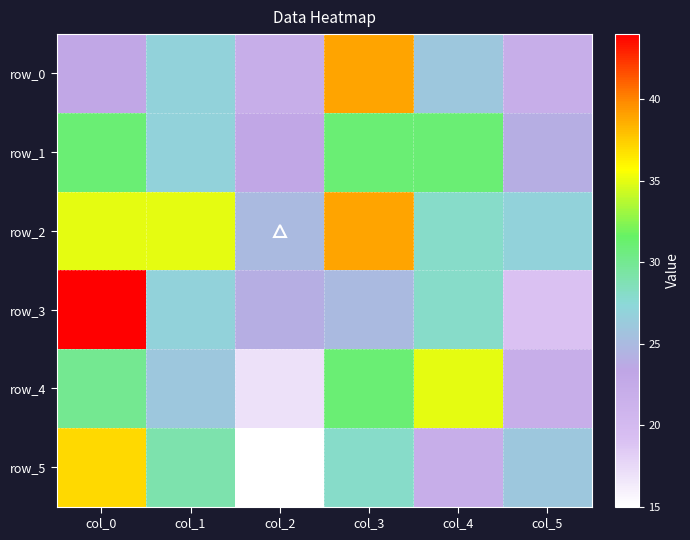

Which series changed the most between col_0 and col_1?

row_3